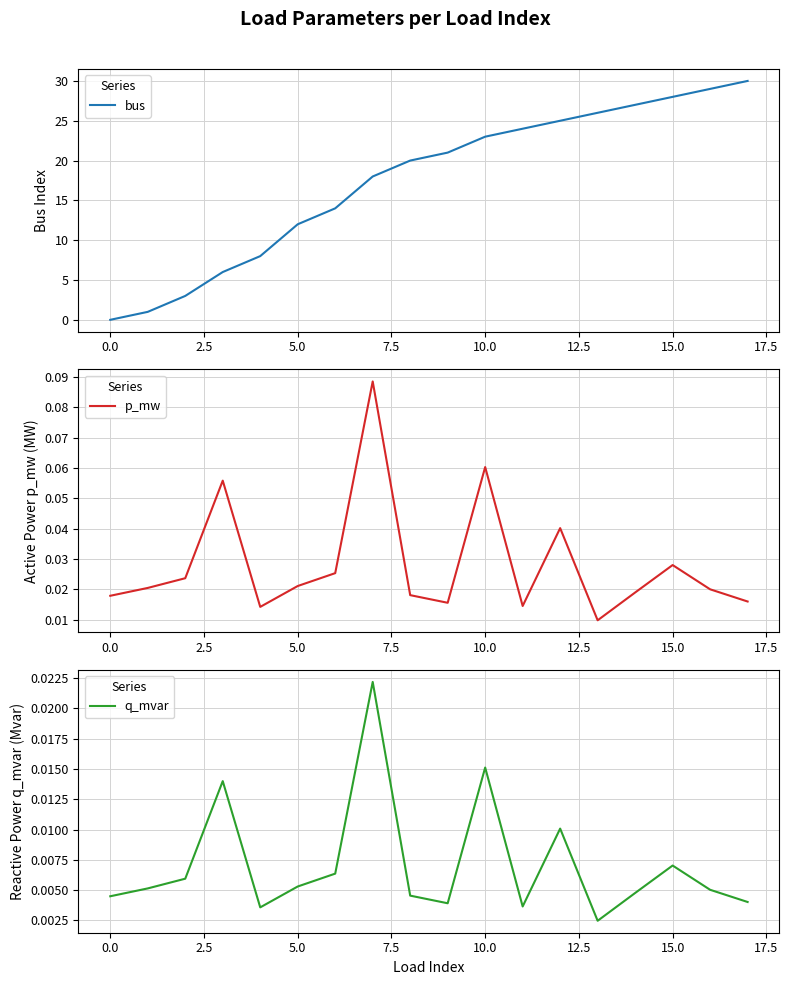

What is the sum of all bus values?

315